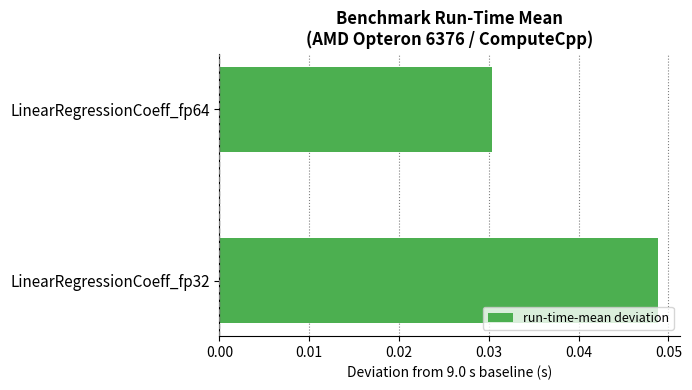

List the labels in order of value, largest first.

LinearRegressionCoeff_fp32, LinearRegressionCoeff_fp64